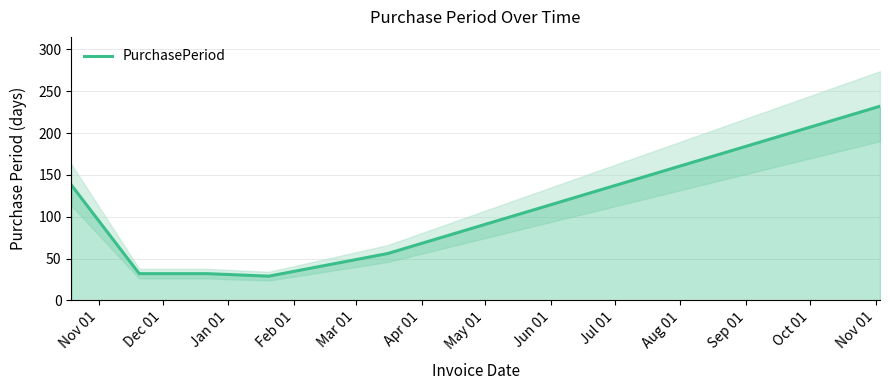

How many interior local valleys (lower than both neighbors) does the data have?

1